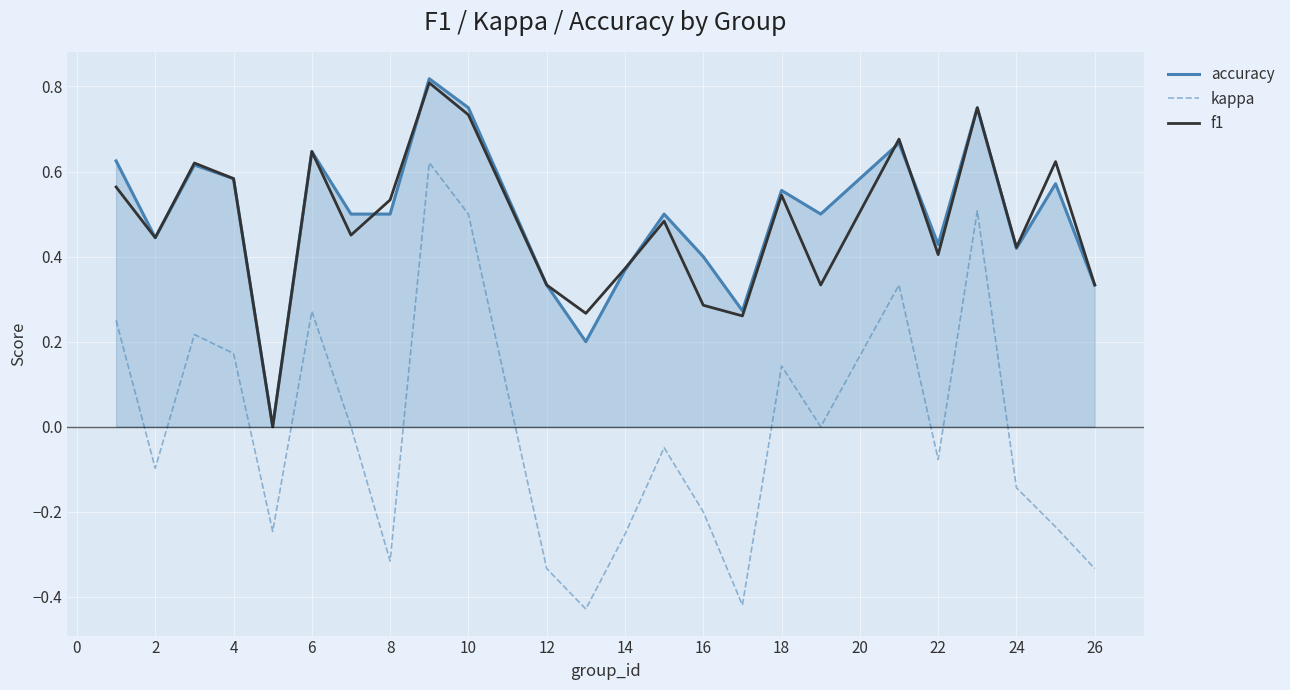

Which series has the widest spread of values?

kappa